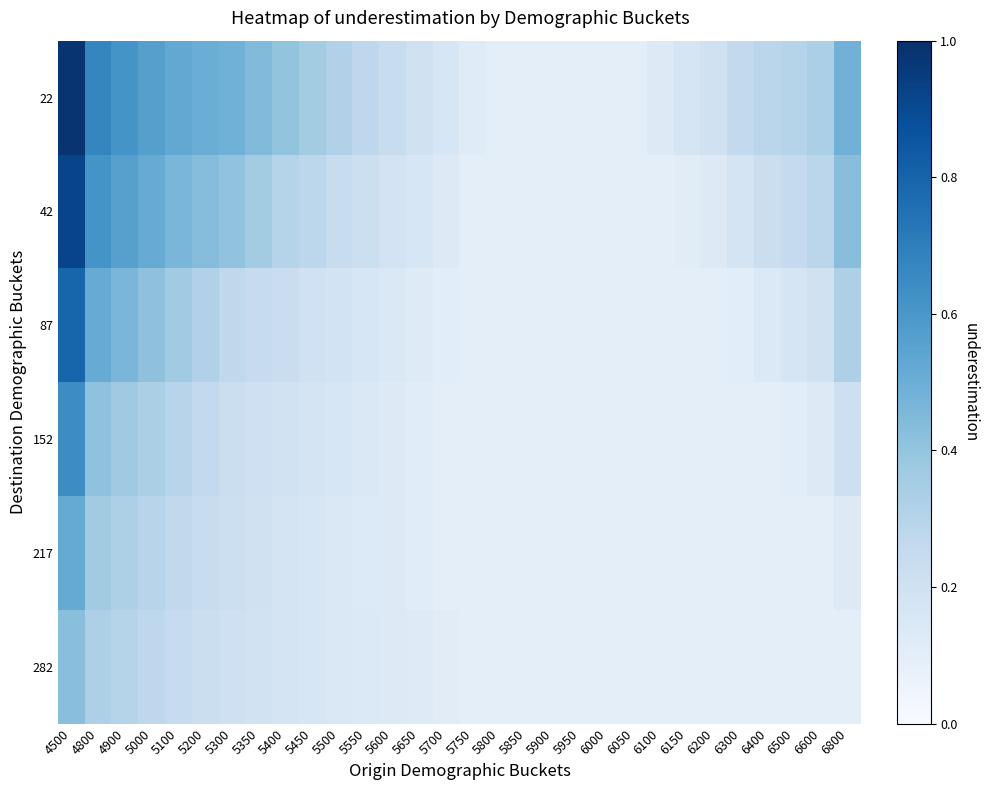

At how many categories does at least one series exceed 0?

30